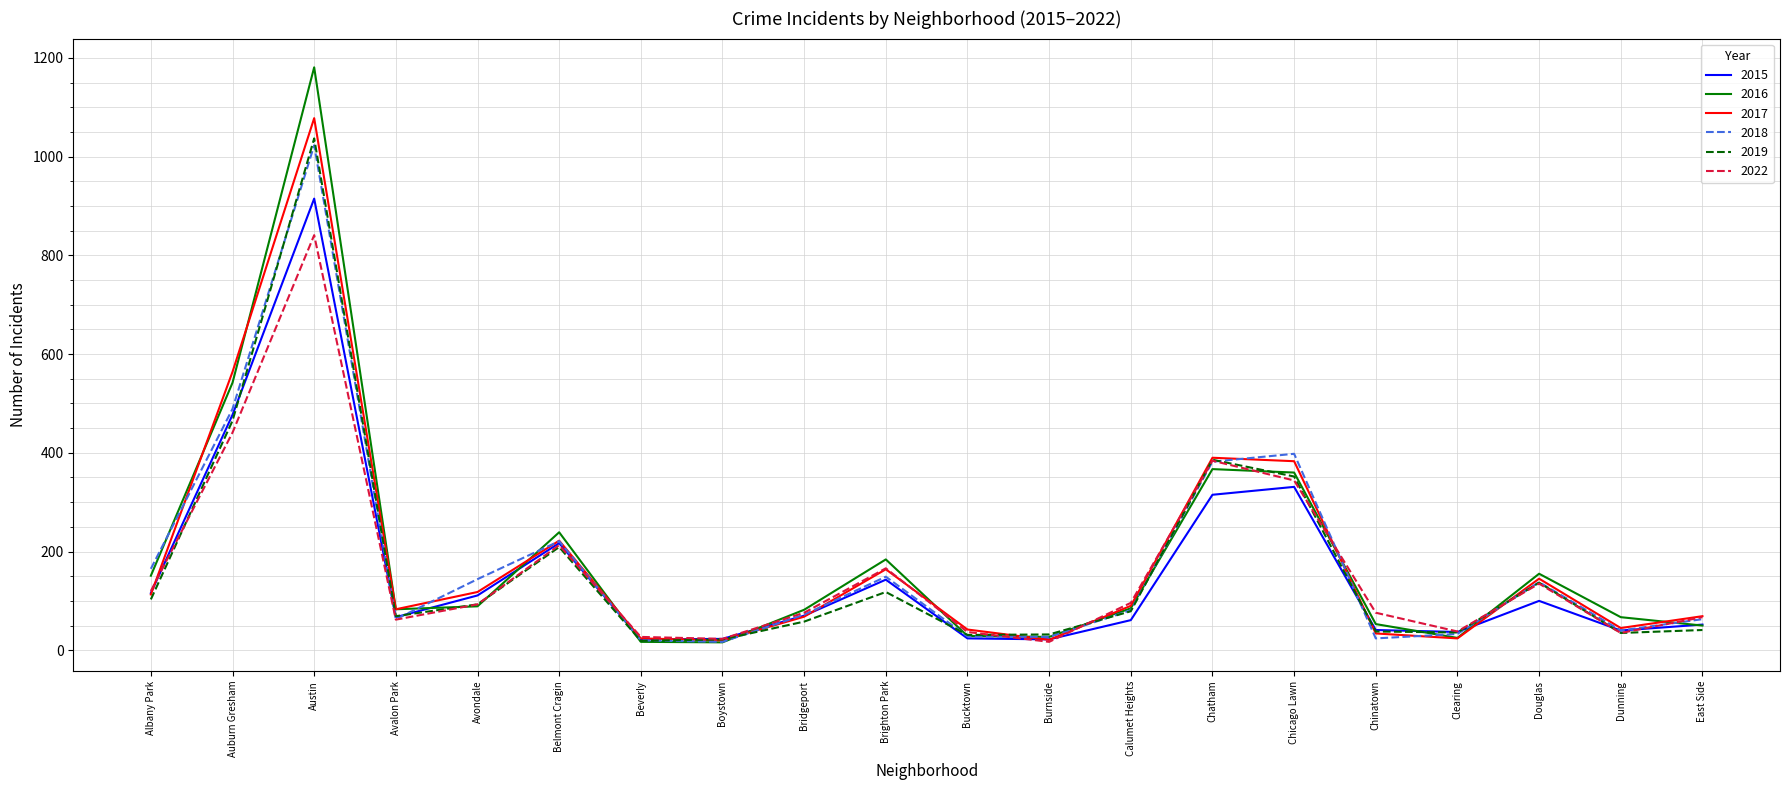

How many interior local valleys does the 2016 series have?

4